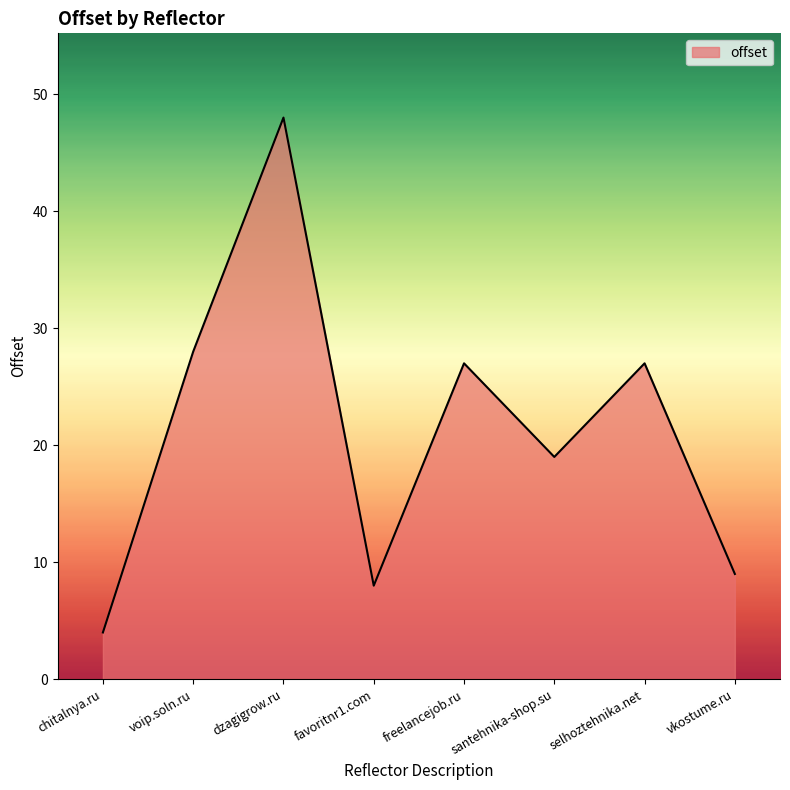

Which has a higher value, freelancejob.ru or dzagigrow.ru?

dzagigrow.ru